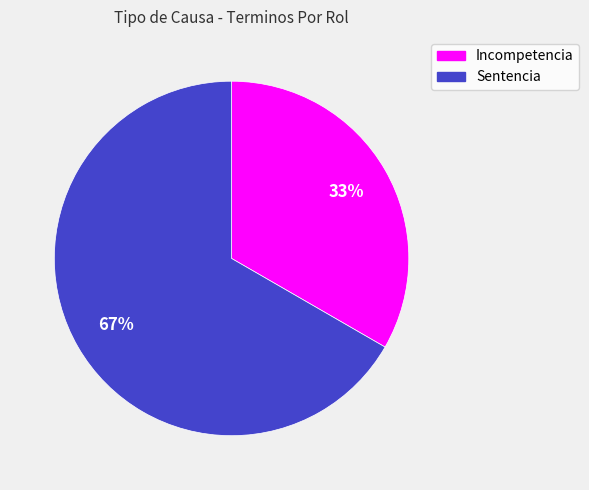

Approximately how many times larger is the value at Incompetencia compared to Sentencia?

0.5